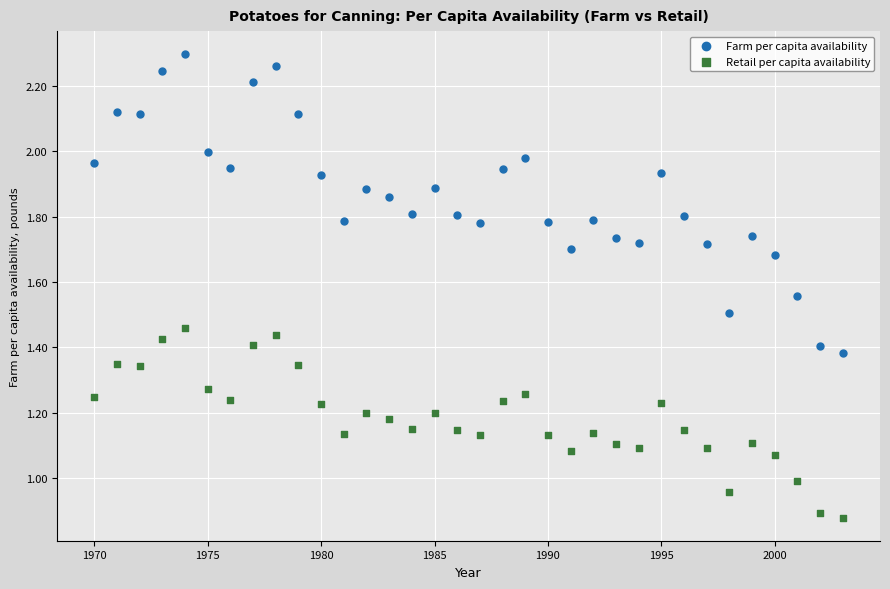

Across all data points, what is the range of X values (max minus min)?

33.0